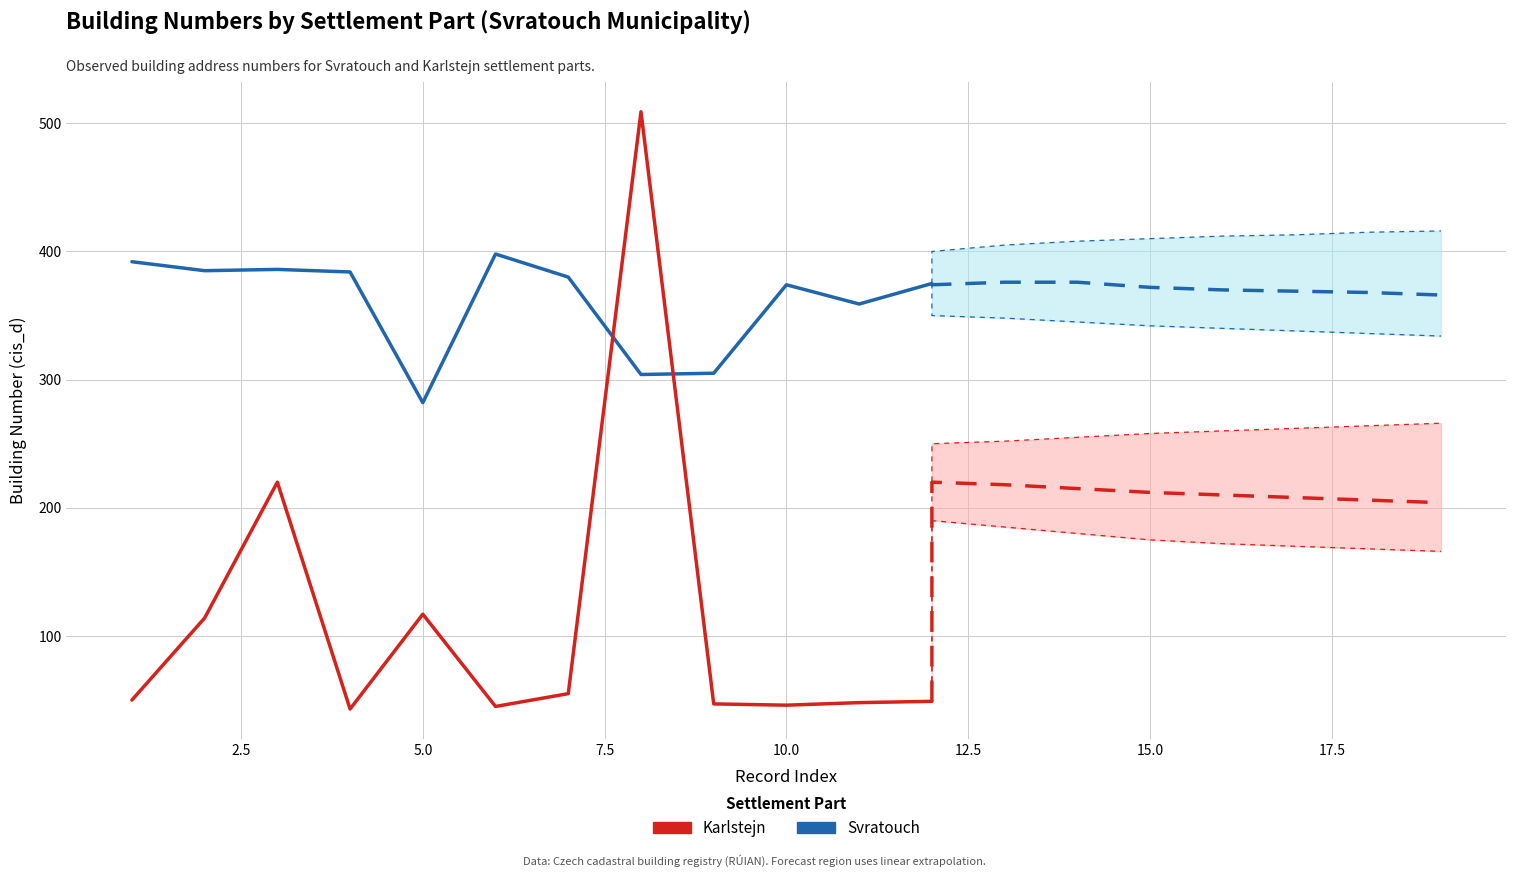

True or false: Karlstejn has a value of 67 at 20.0.

False